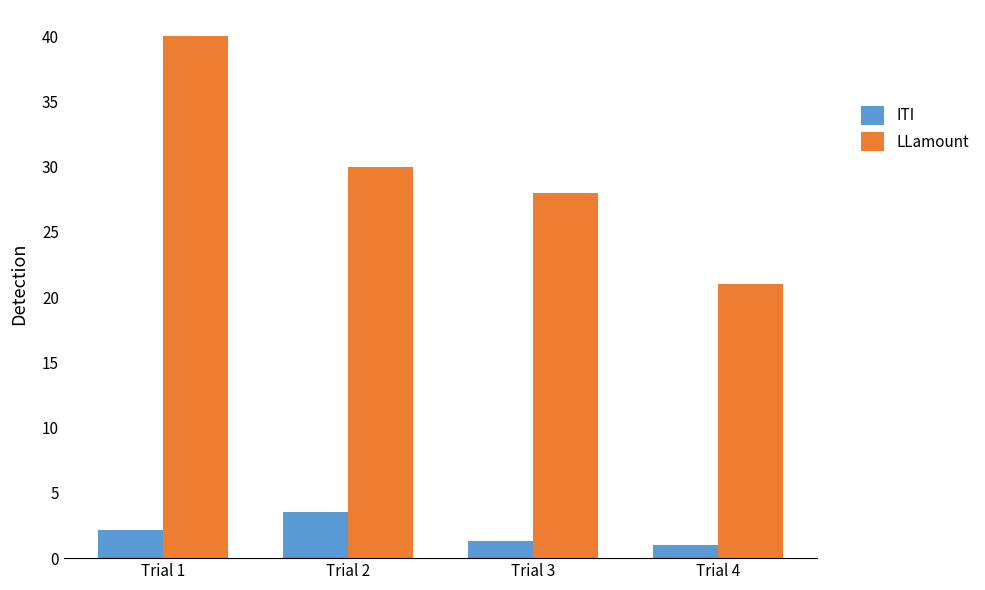

Is it true that LLamount equals 21.0 at Trial 4?

True